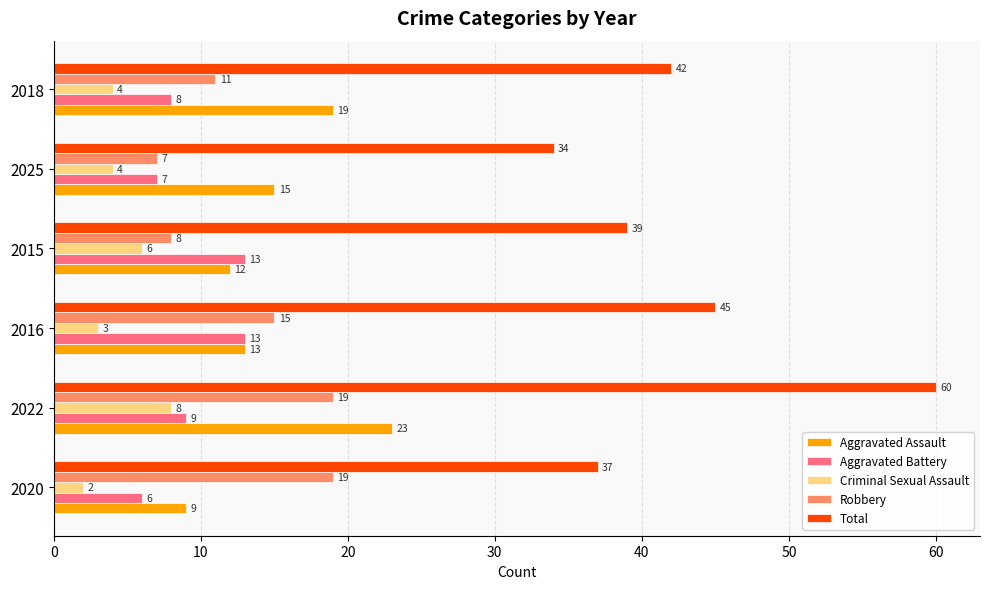

The Total series shows 49 at 2025. True or false?

False